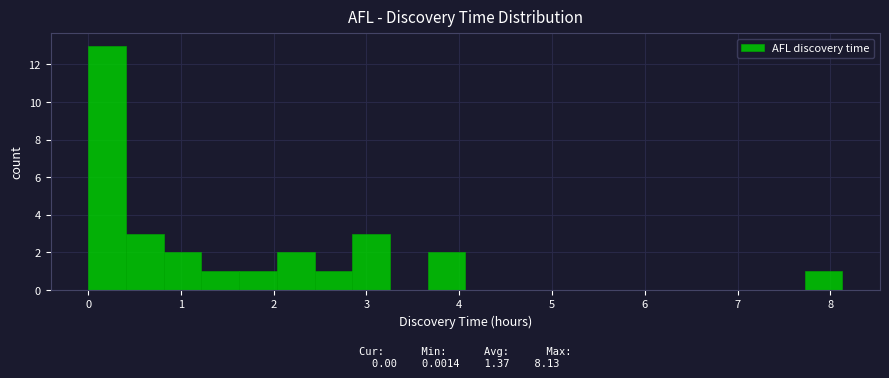

Over which range of the x-axis is the bar tallest?

0.0 to 0.4